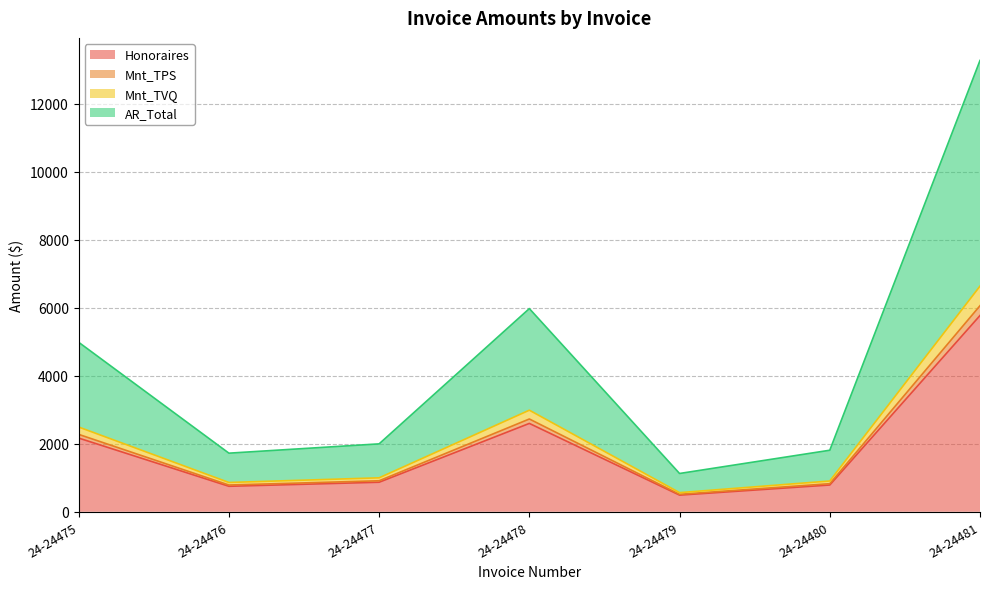

What is the minimum value for Honoraires?

490.0